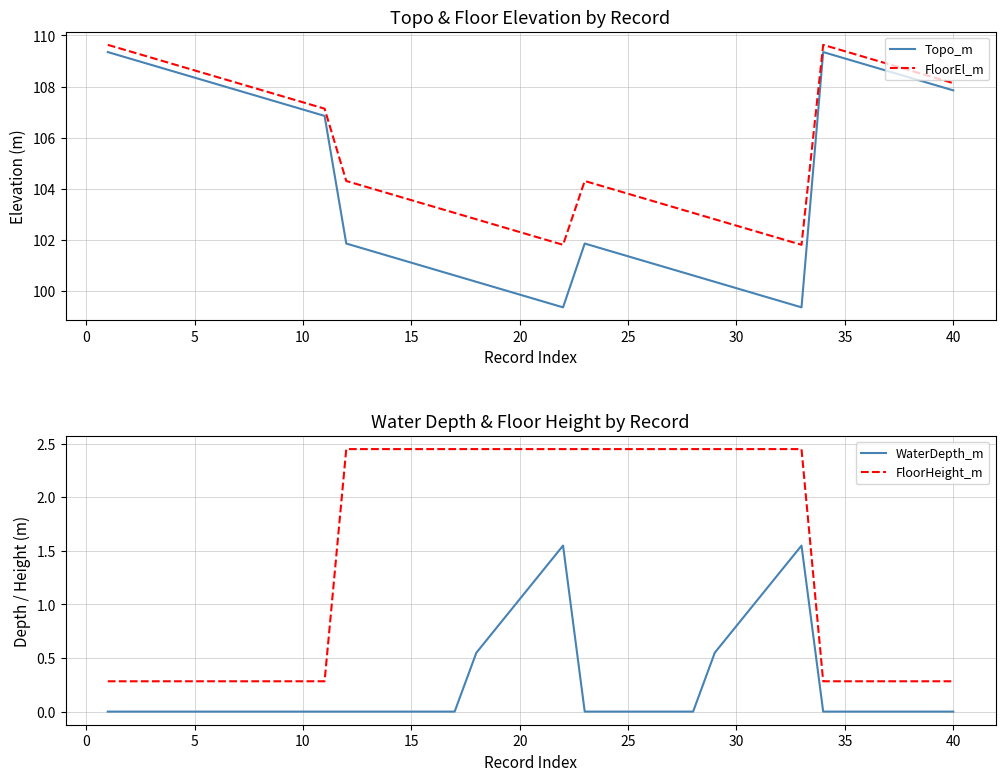

How many values in the Topo_m series are below 101?

14